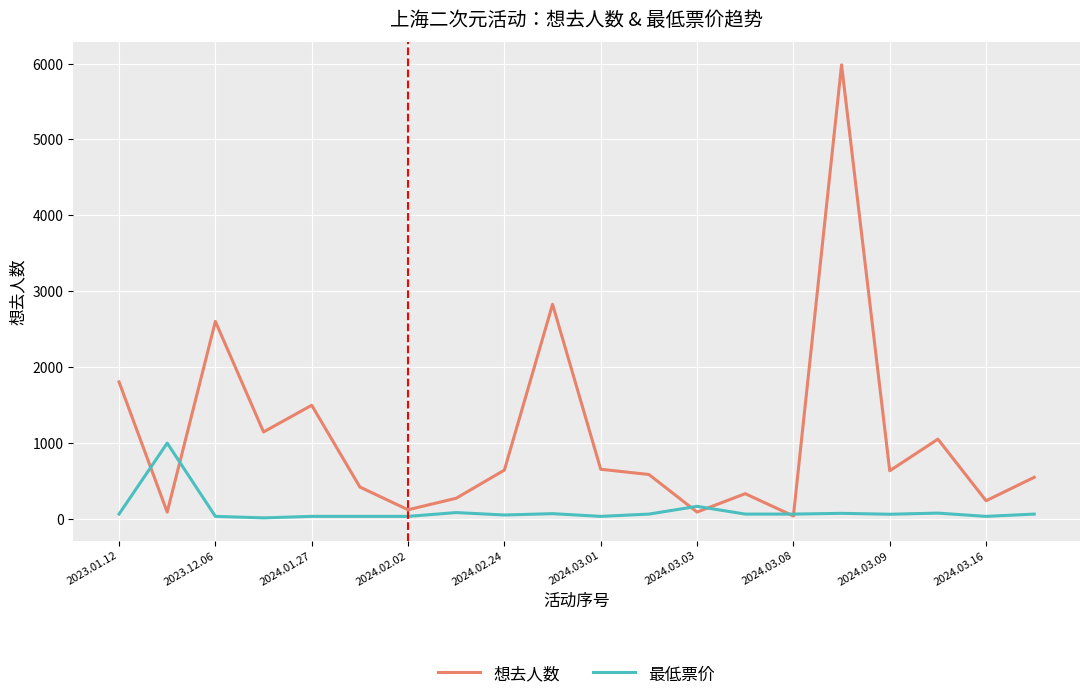

Which series has the largest range (max minus min)?

想去人数